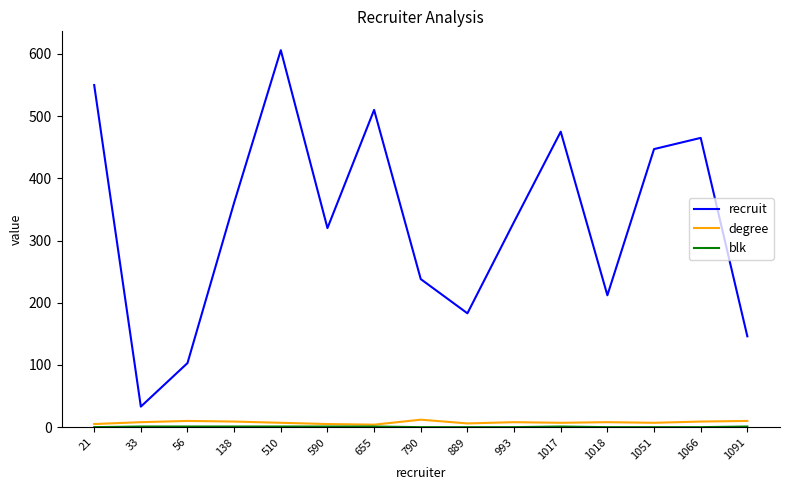

At how many categories does at least one series exceed 560?

1